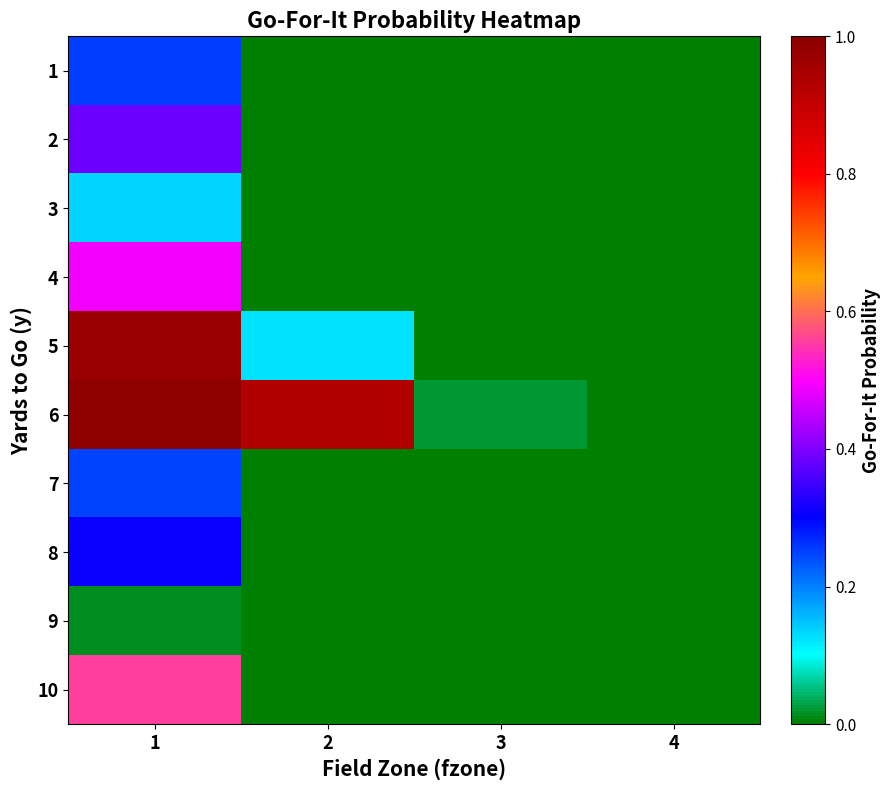

Which has a higher value, 3 or 1?

1